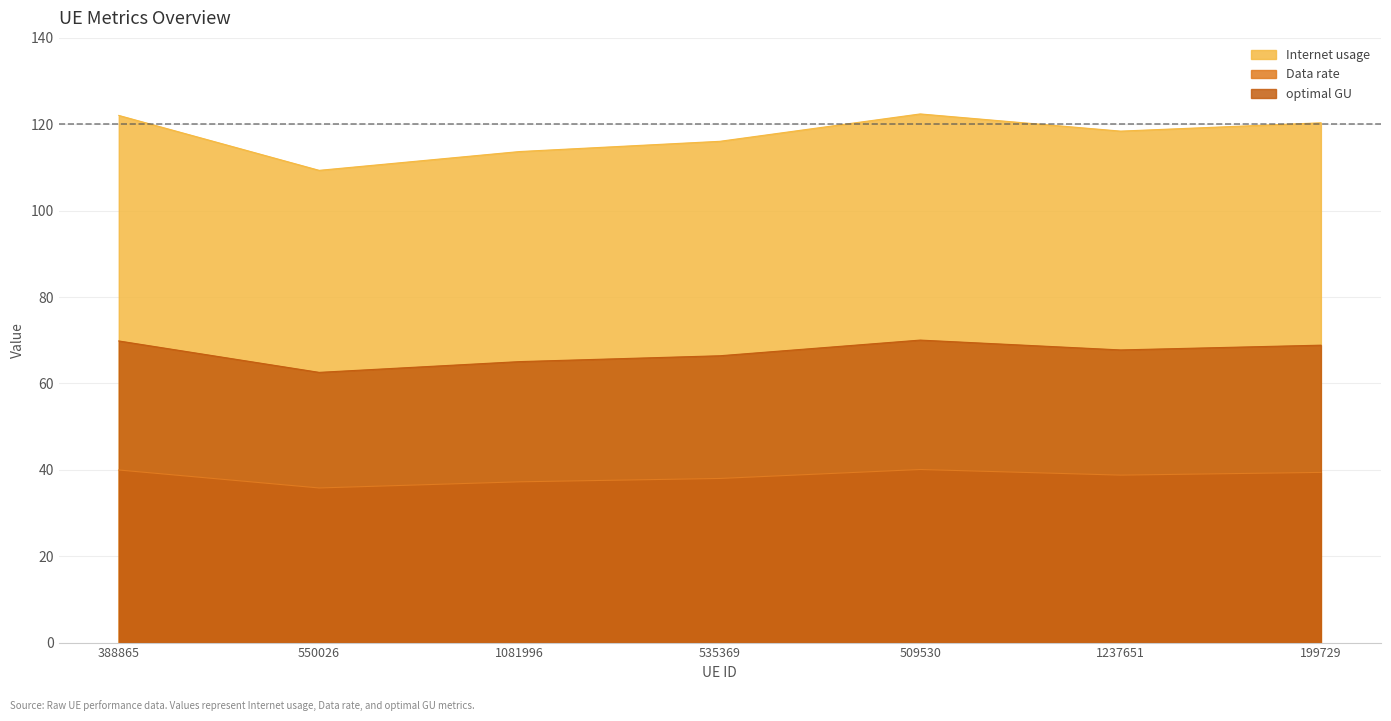

What is the label of the 2nd point from the right?

1237651